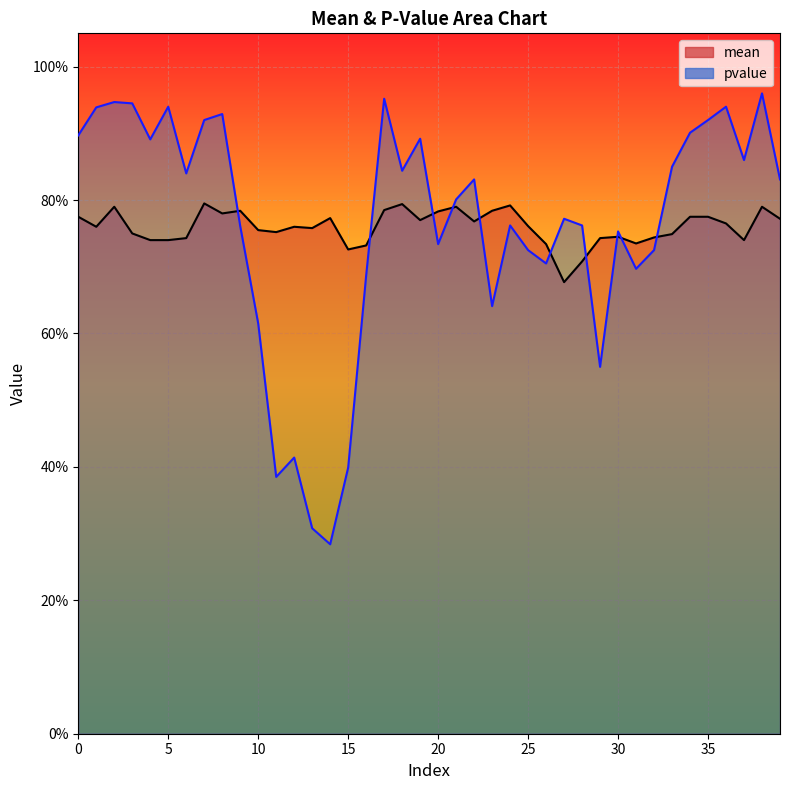

Rank the series by their maximum value, from highest to lowest.

pvalue, mean